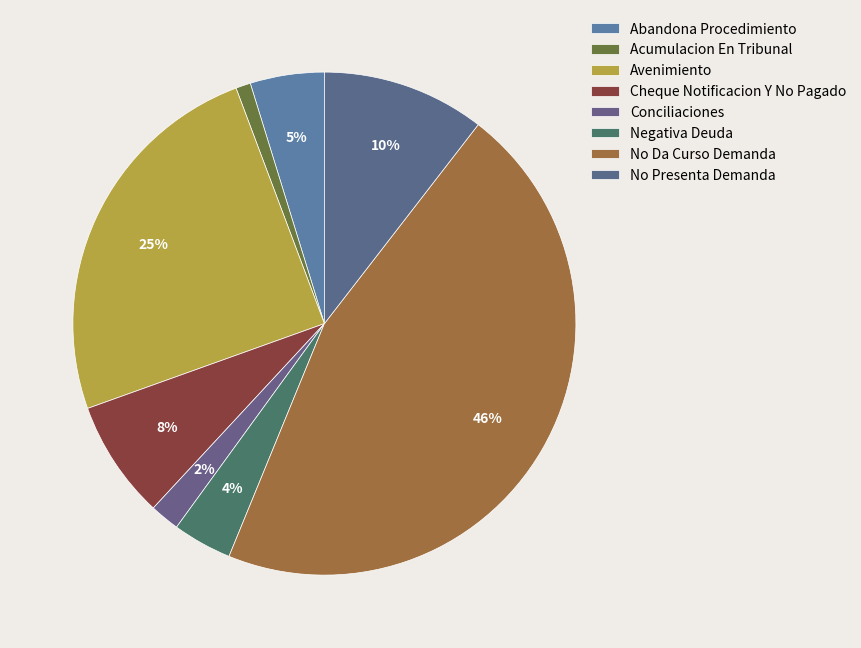

To the nearest percent, what percentage of the pie is No Da Curso Demanda?

46%